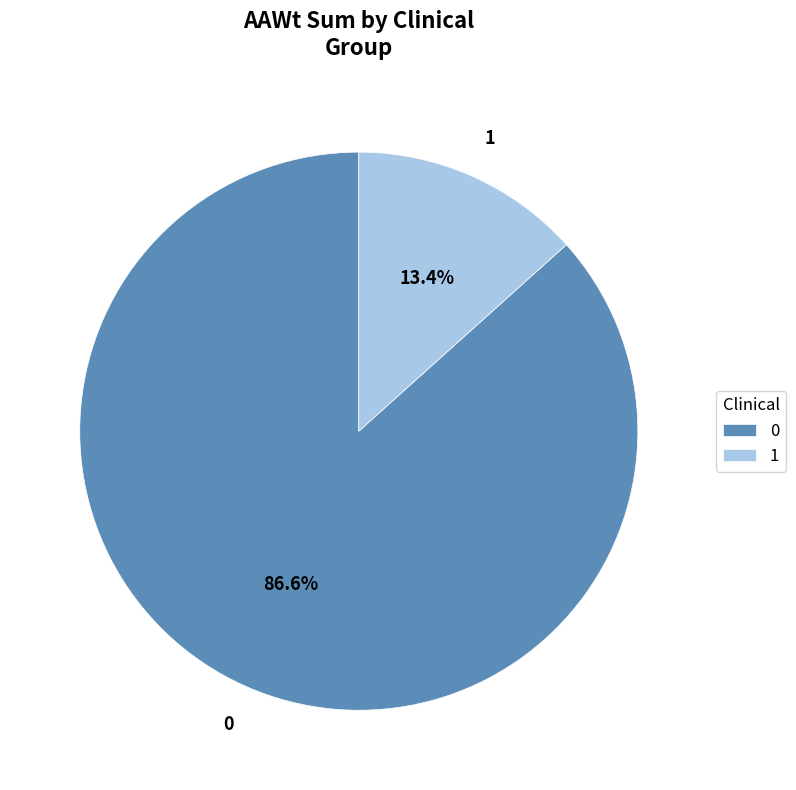

Is there a majority slice in this chart?

Yes